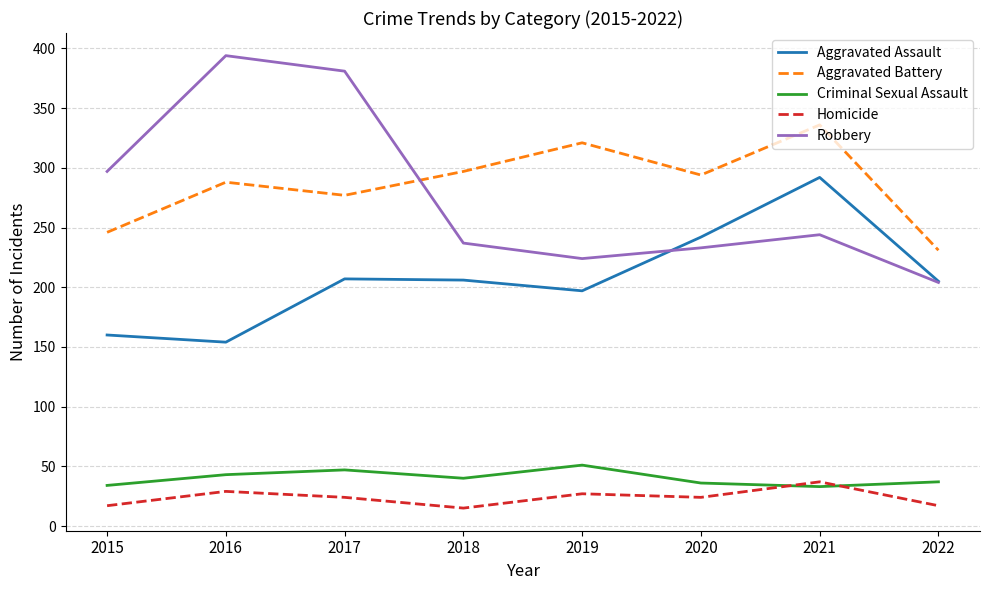

True or false: Homicide and Robbery cross at least once.

False